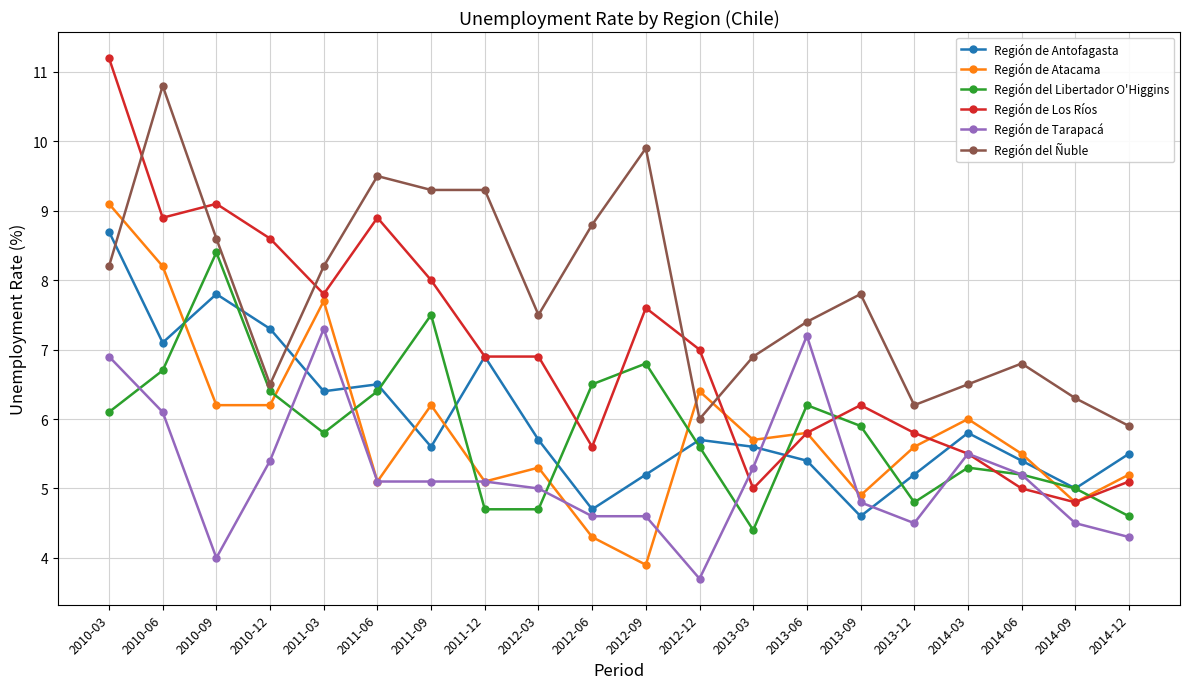

The Región del Ñuble series shows 8.2 at 2011-03. True or false?

True